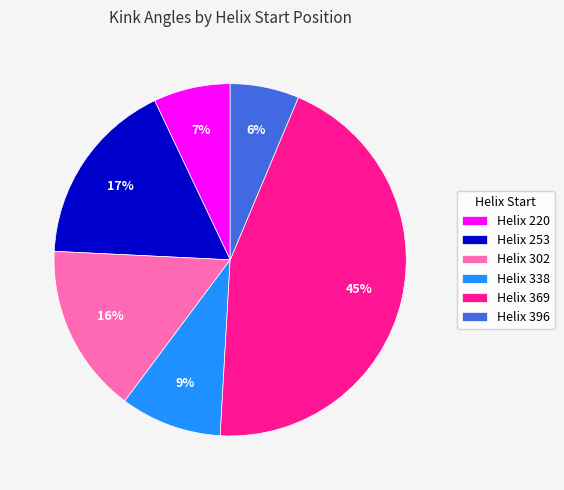

Count the number of slices in the pie.

6